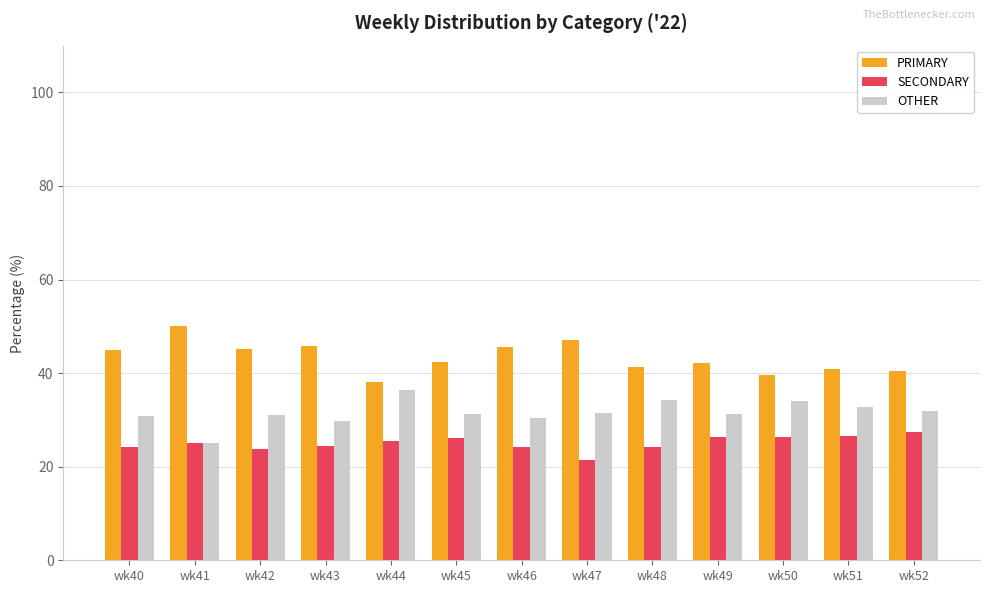

Rank the series by their average value, from lowest to highest.

SECONDARY, OTHER, PRIMARY